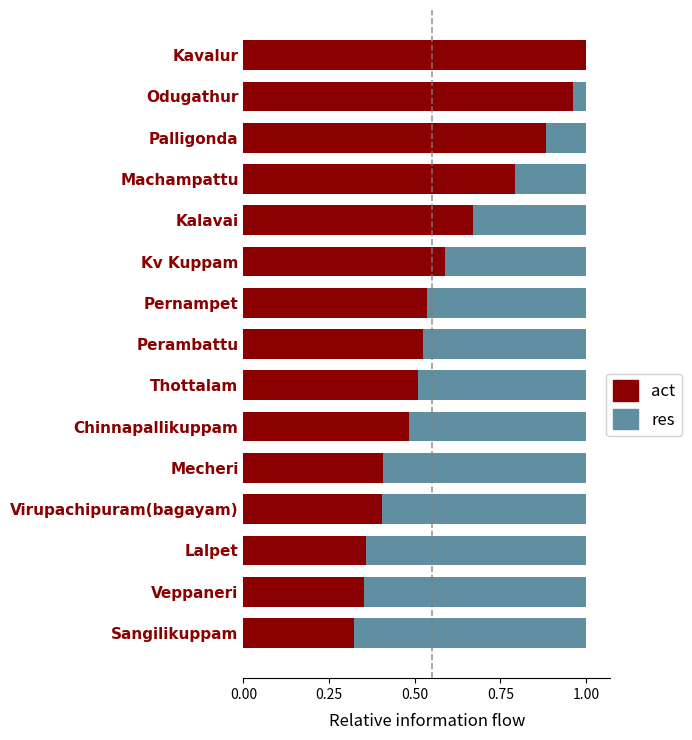

What is the sum of all act values?

8.8